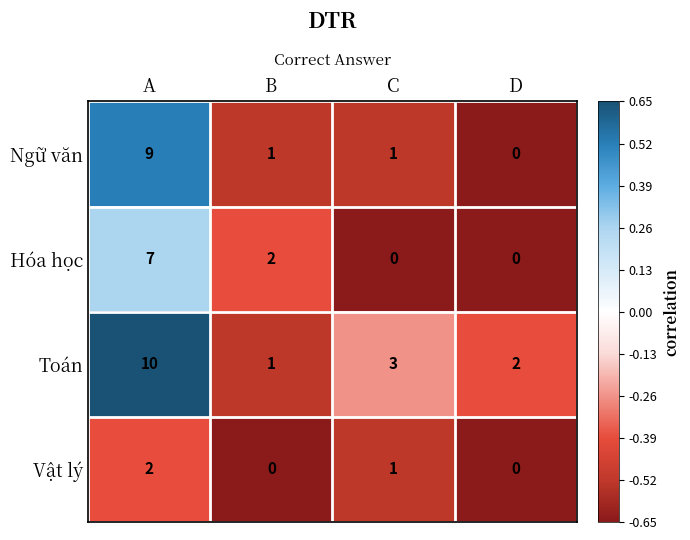

Reading left to right, list all the values displayed in this chart.

Ngữ văn: 9	1	1	0
Hóa học: 7	2	0	0
Toán: 10	1	3	2
Vật lý: 2	0	1	0